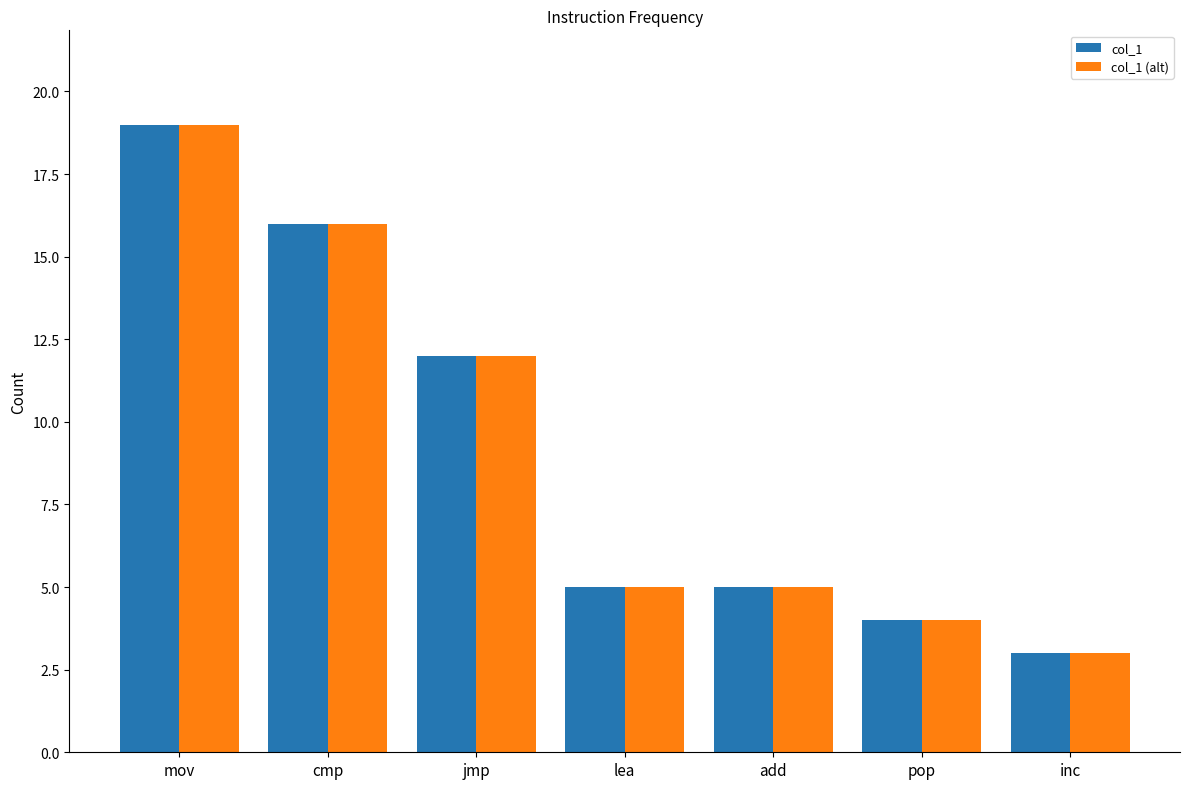

Does the chart contain any negative values?

No